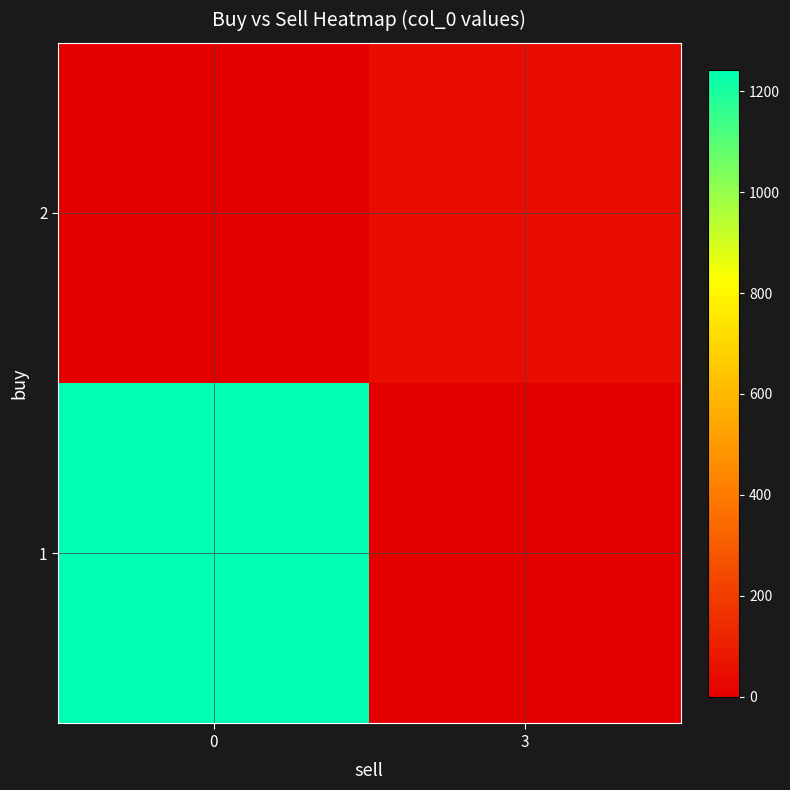

Reading left to right, list all the values displayed in this chart.

1: 0=1243	3=0
2: 0=0	3=47